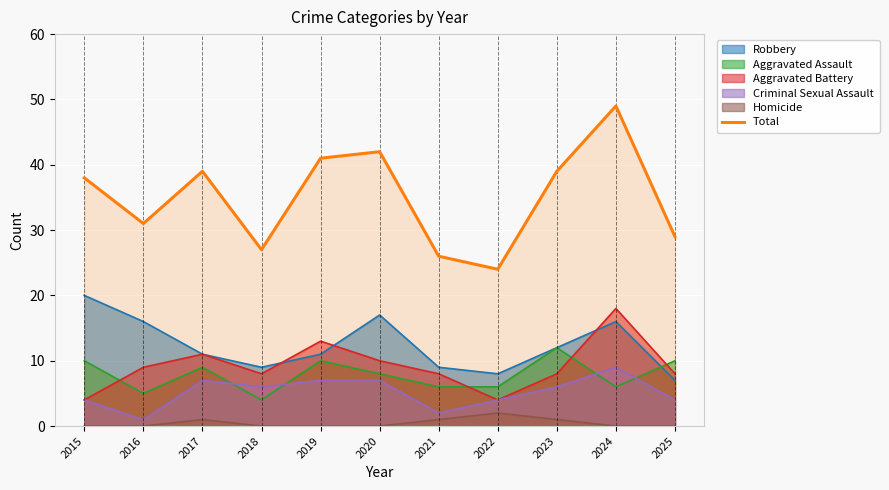

At which label is the value closest to 36?

2015